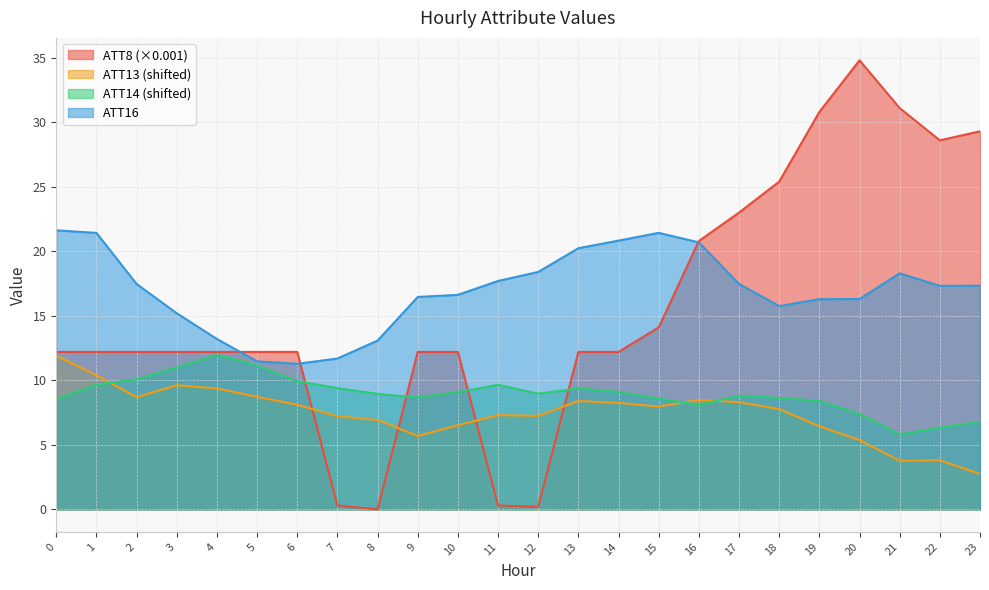

Does the chart display data point markers on the line(s)?

No